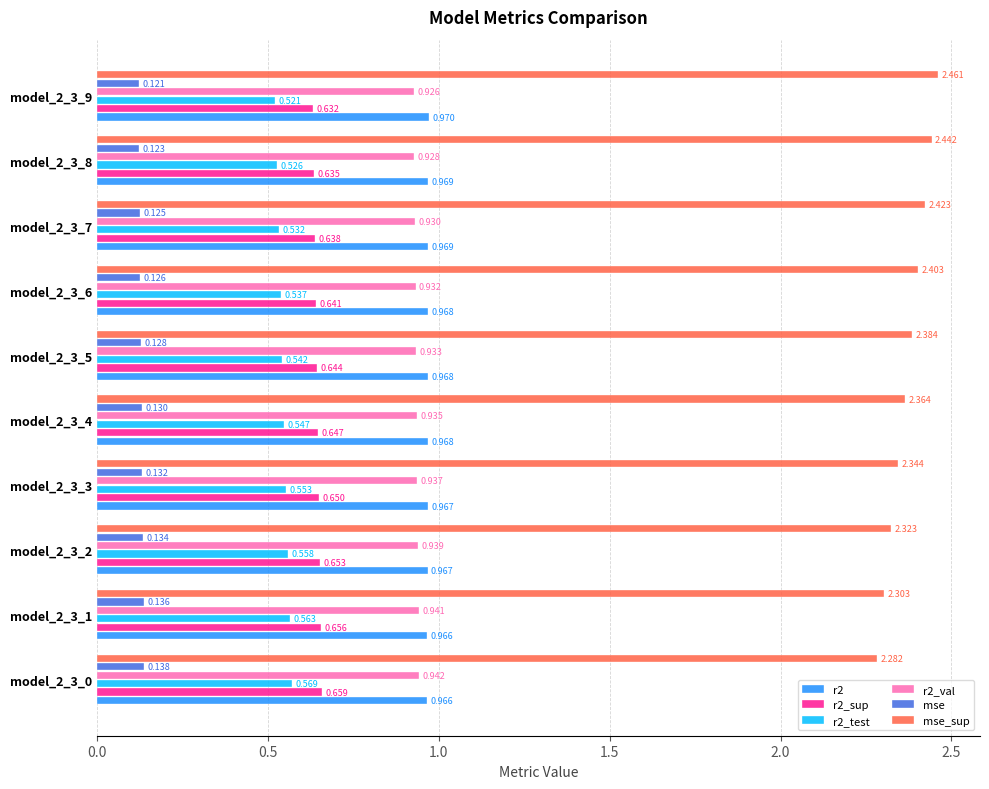

Which series has the widest spread of values?

mse_sup